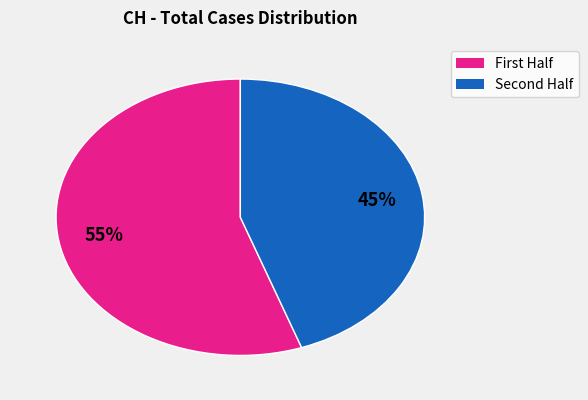

To the nearest percent, what is the average slice percentage?

50%